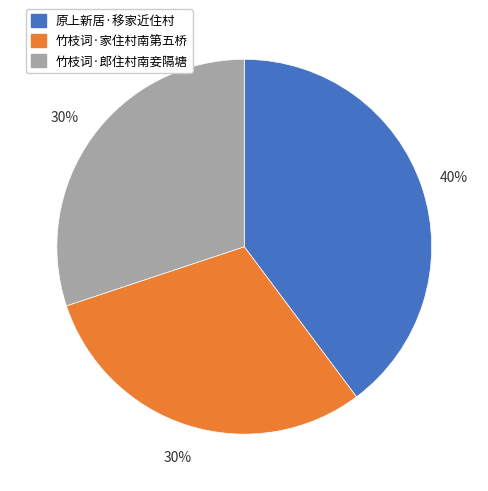

Does any single category account for the majority?

No